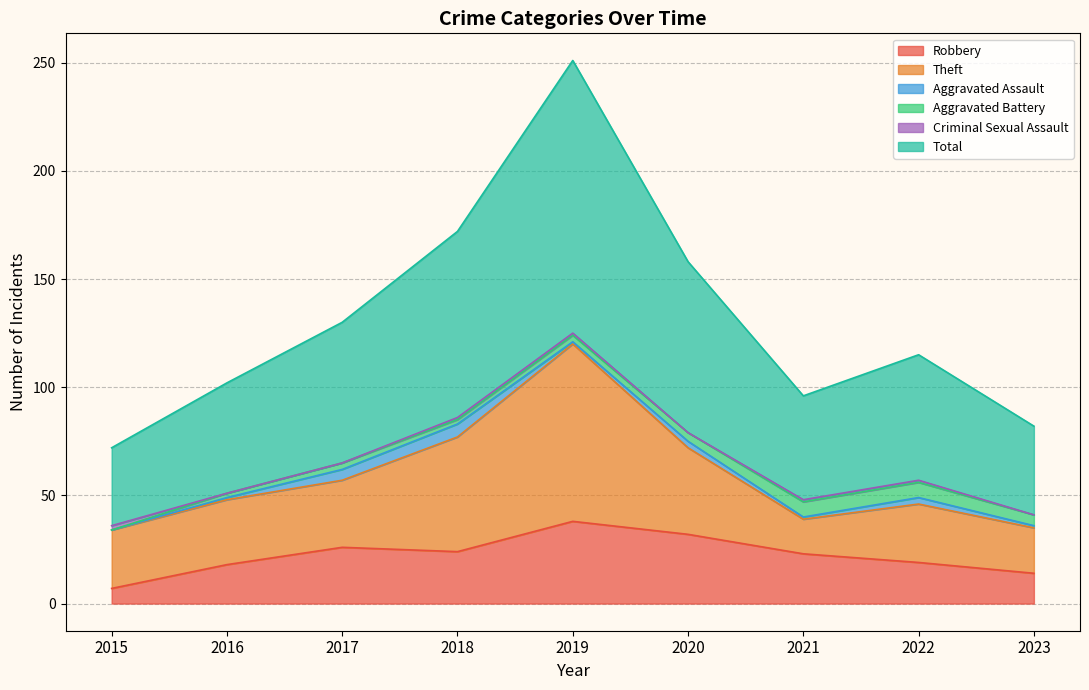

At which label does Total reach its peak?

2019